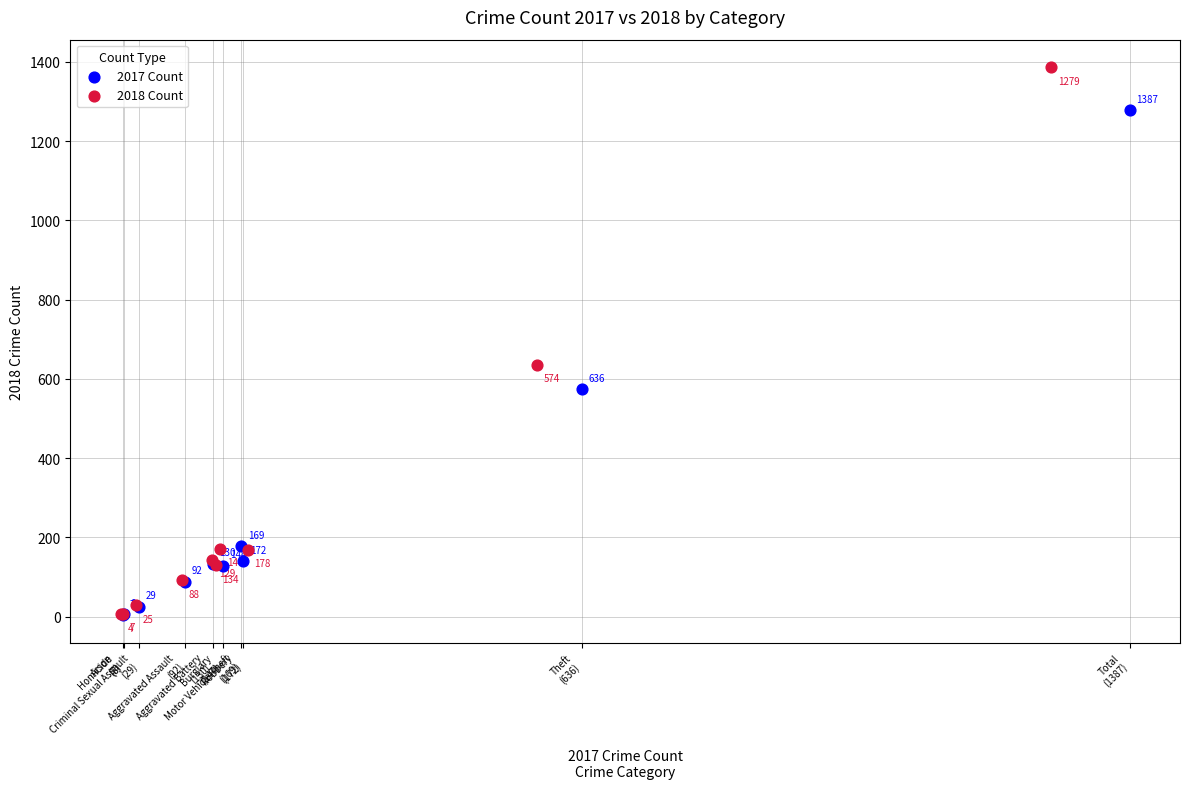

Which series contains the lowest Y value?

2017 Count